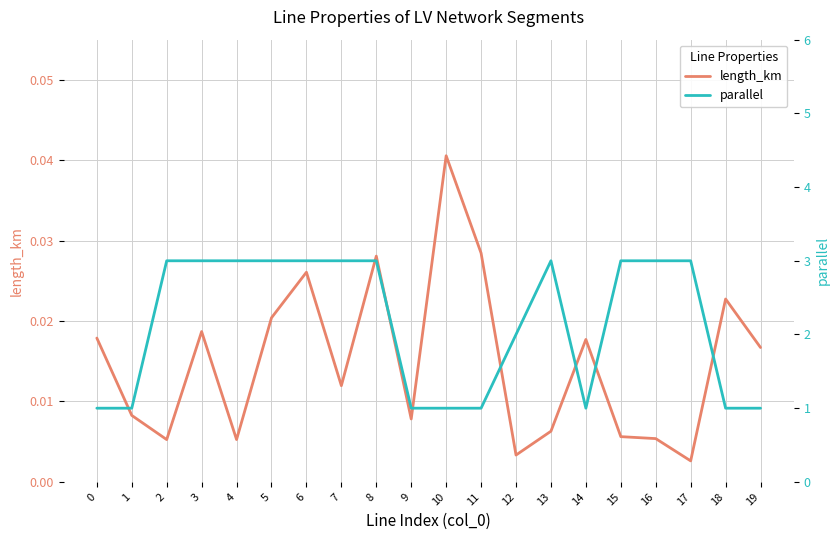

The value of parallel at 7 is 4.7. True or false?

False